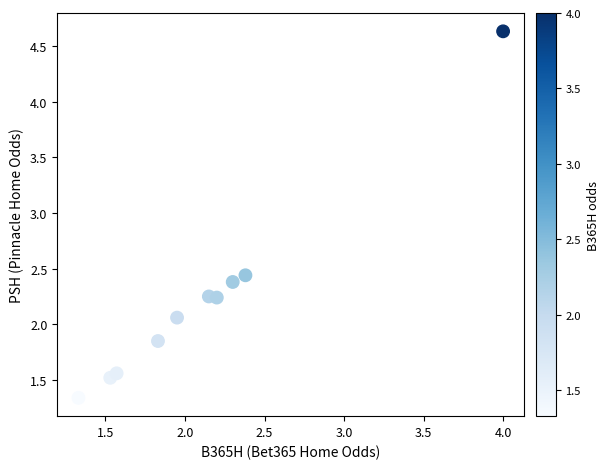

What is the range of Y values (max minus min)?

3.3